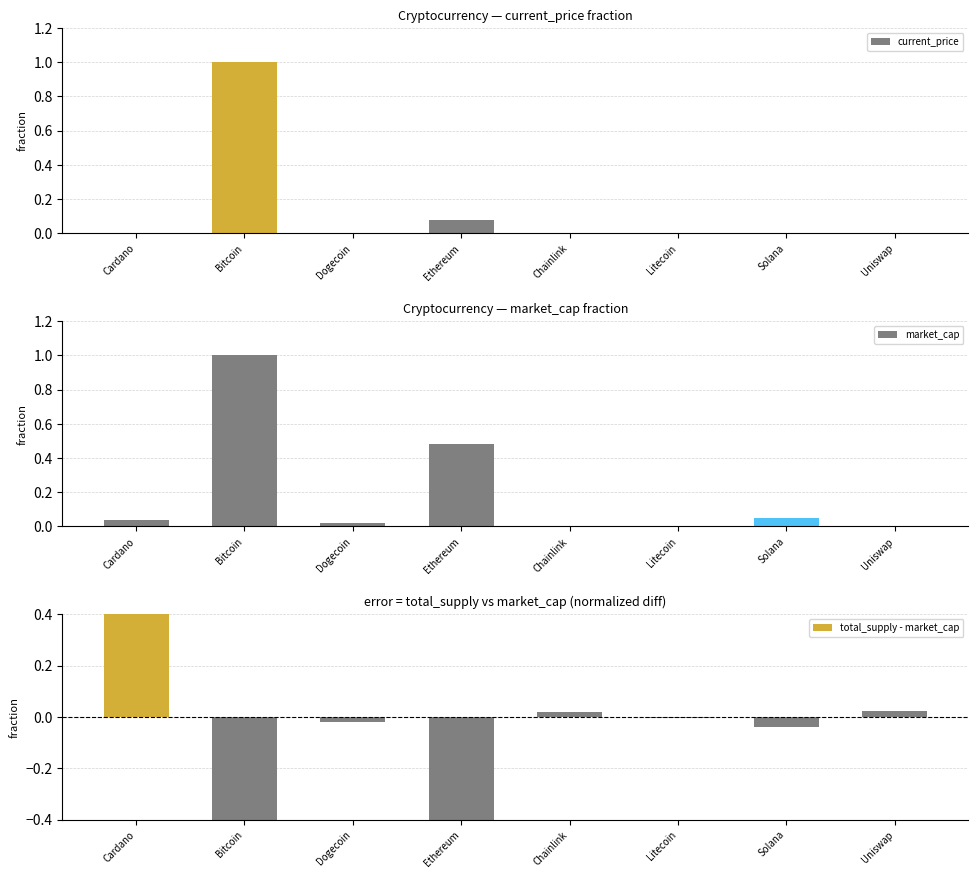

How many data points in total_supply - market_cap are above 0?

3